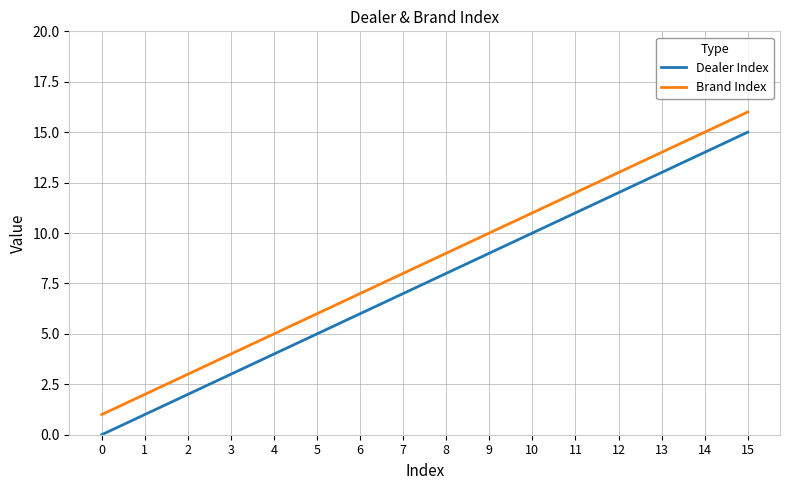

What value does the Brand Index series have at 0?

1